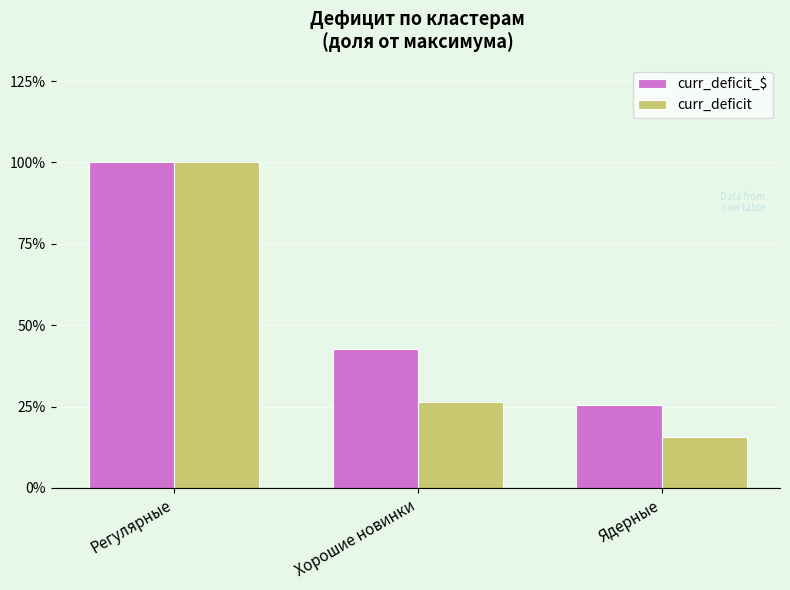

Which category has the highest value across all series?

Регулярные